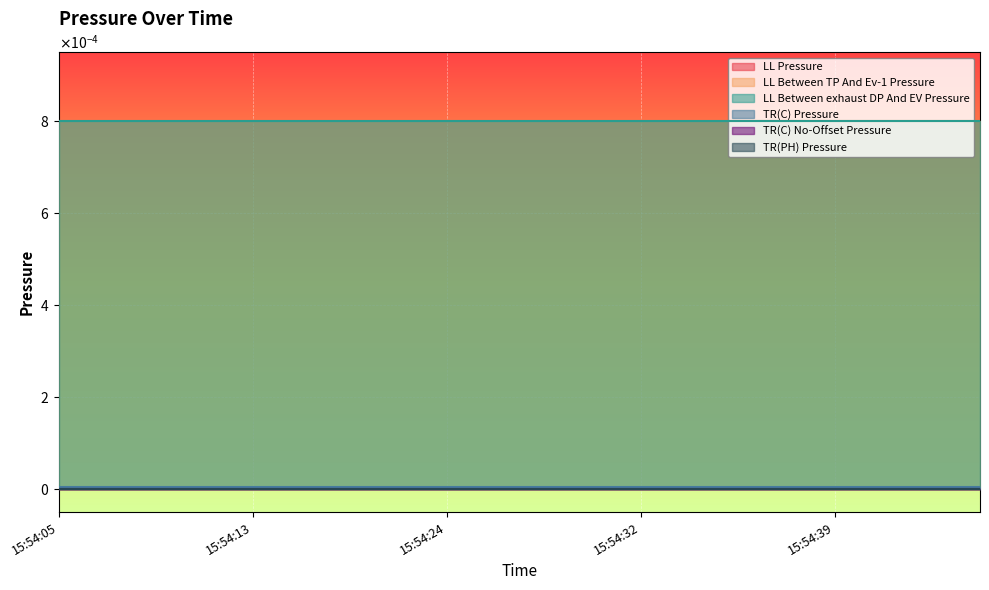

How many series are shown in this chart?

6